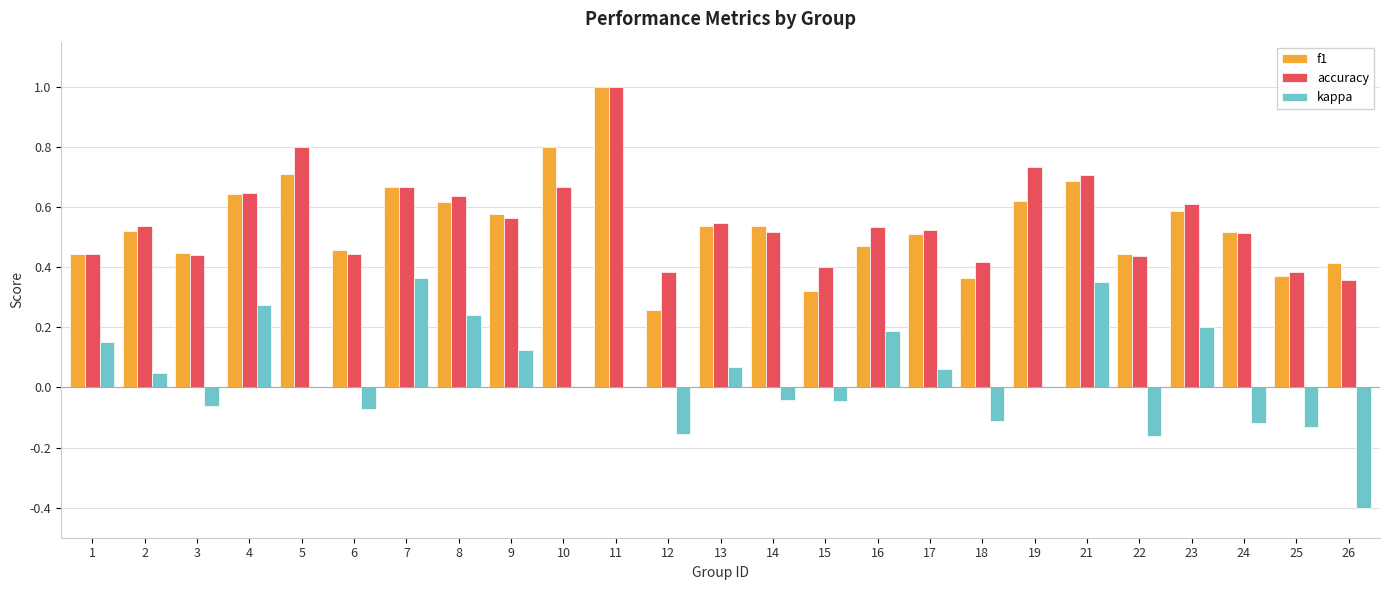

Is the value of f1 at 15 greater than the value of kappa at 2?

Yes